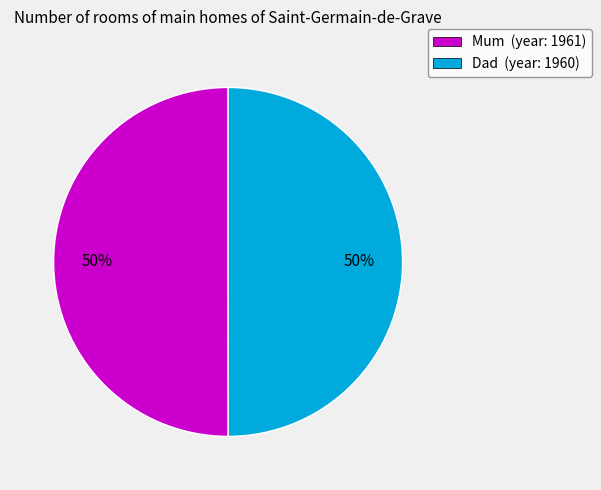

What is the ratio of the value at Mum (year: 1961) to the value at Dad (year: 1960)?

1.0